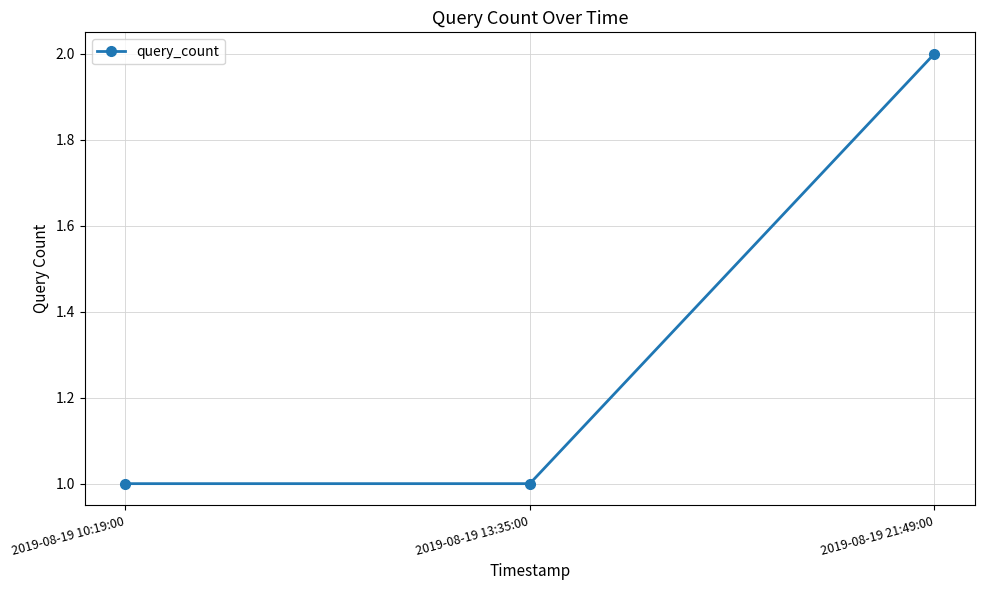

What is the change in value from 2019-08-19 13:35:00 to 2019-08-19 21:49:00?

+1